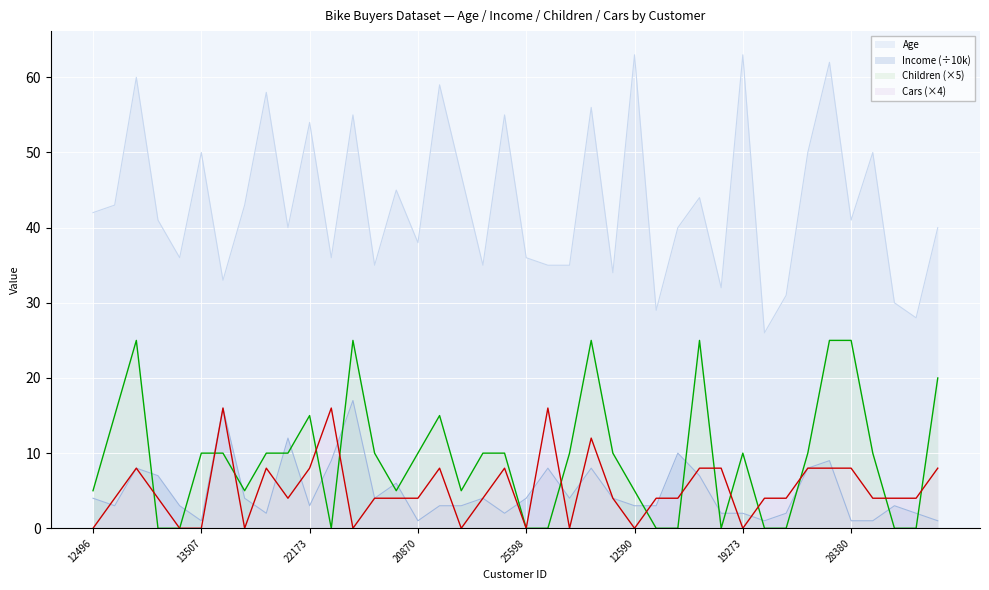

Which series has the widest spread of values?

Age